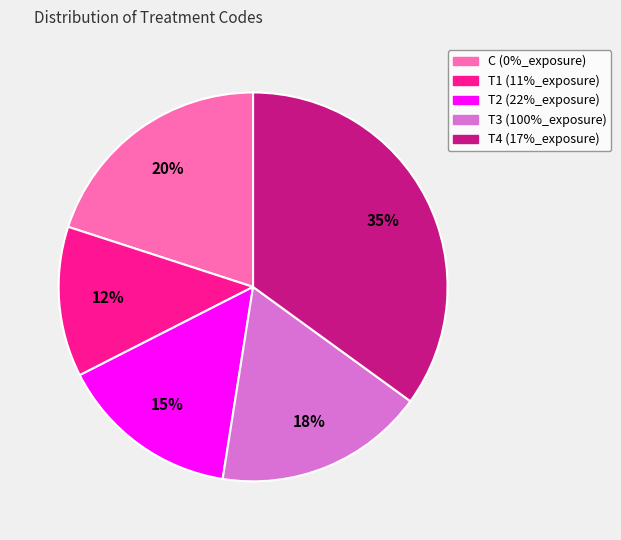

Does T1 (11%_exposure) represent more than half of the total?

No